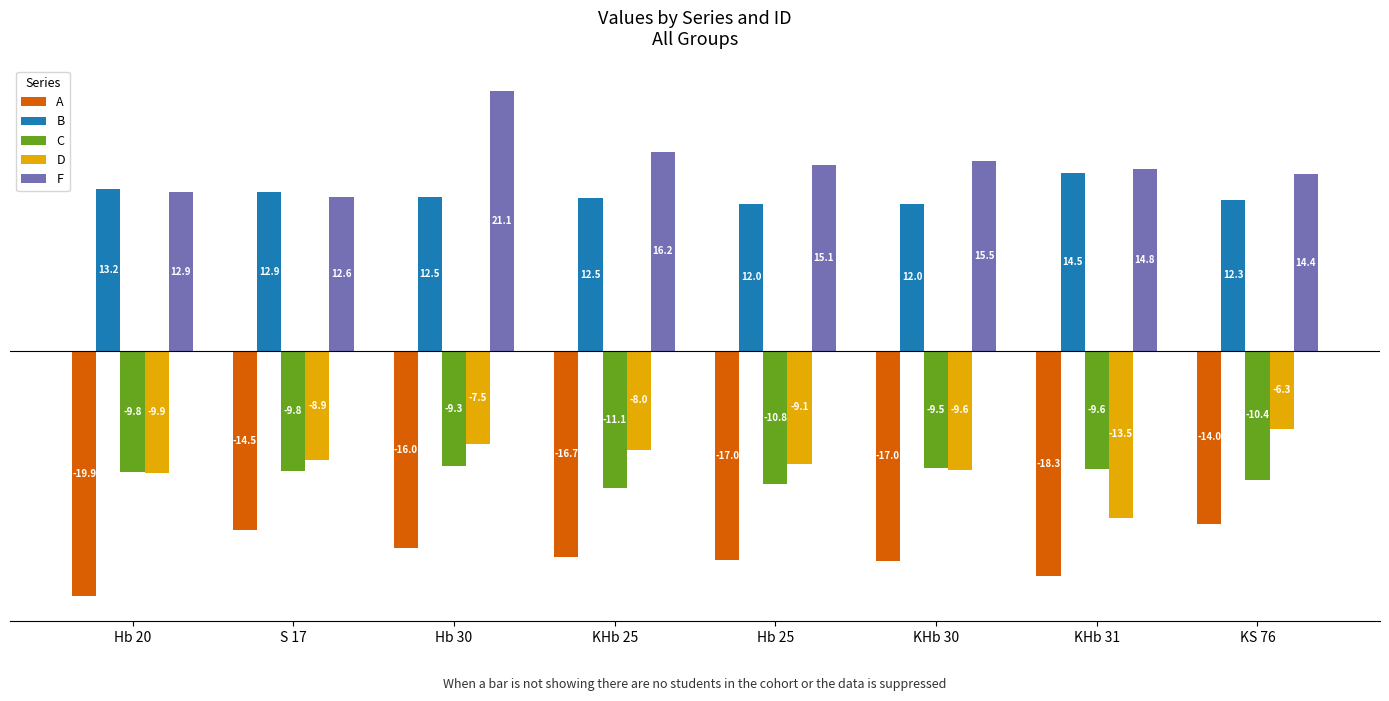

What is the lowest value of the D series?

-13.5